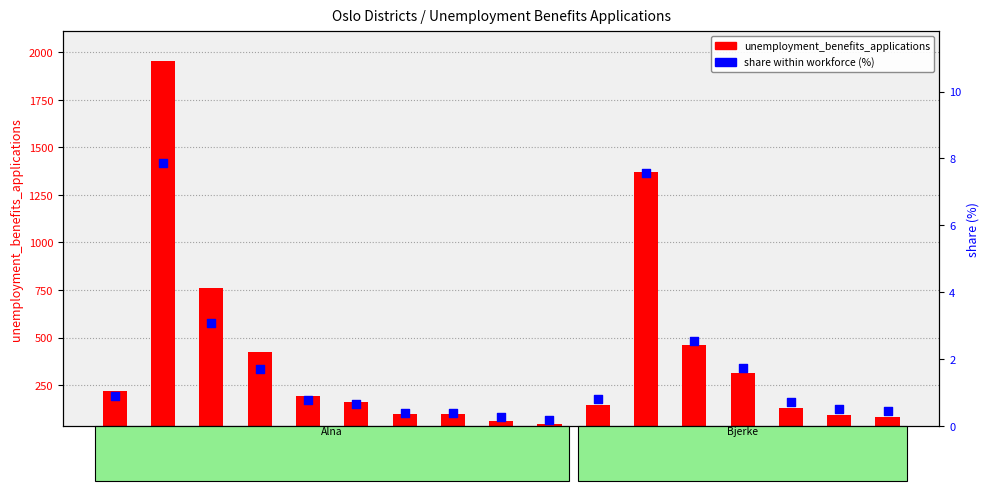

Which has a higher value, 2020-12
Bjerke or 2020-11
Alna?

2020-12
Bjerke